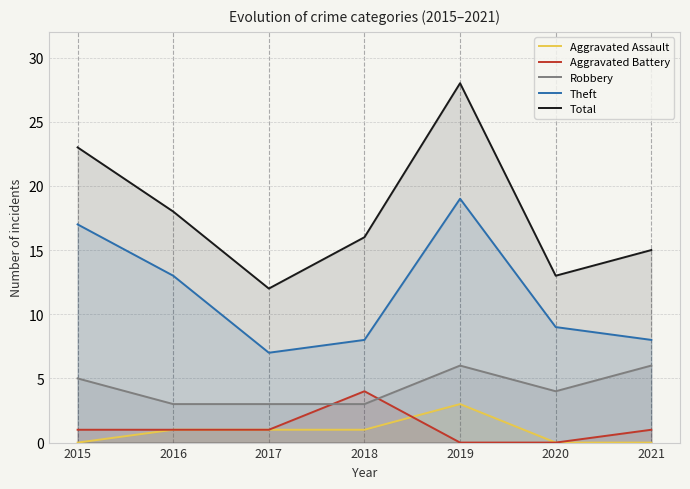

What are all the series names shown in the legend?

Aggravated Assault, Aggravated Battery, Robbery, Theft, Total